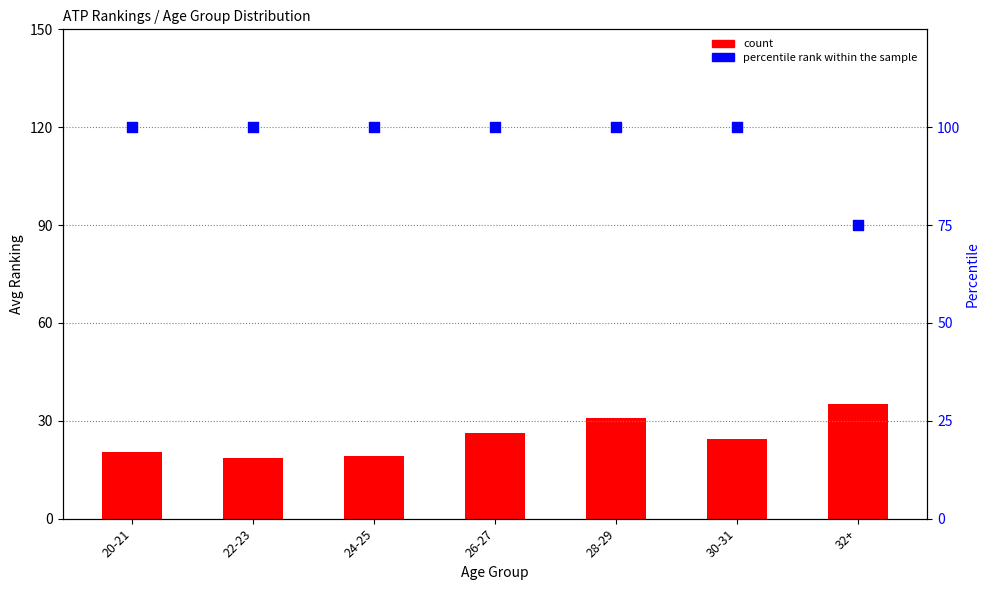

Which series contains the highest Y value?

percentile rank within the sample